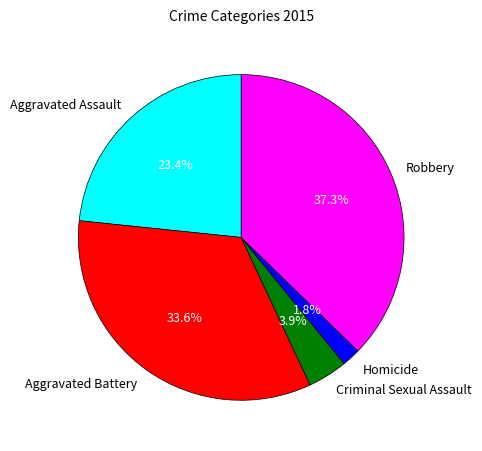

Which category has the smallest portion of the pie?

Homicide